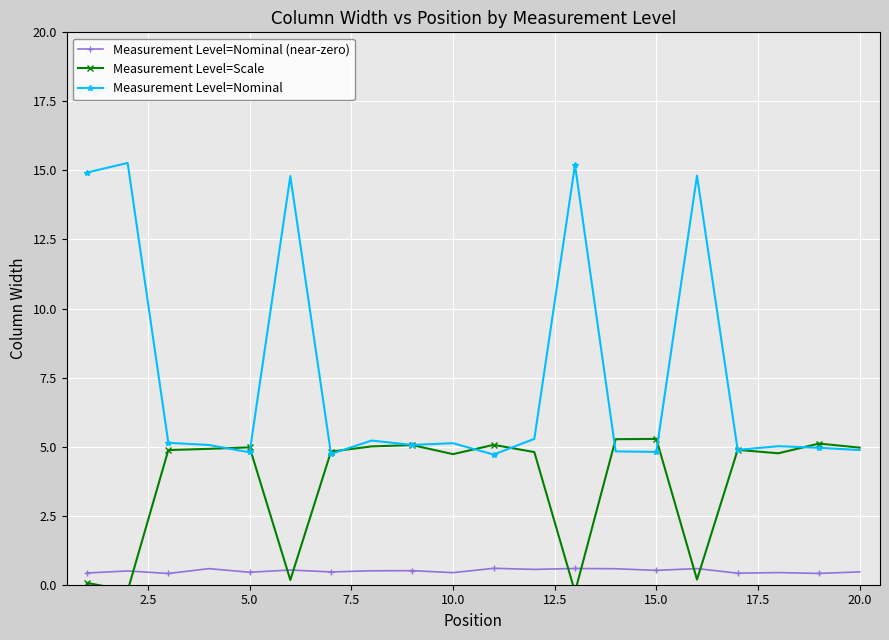

What is the lowest value of the Measurement Level=Nominal (near-zero) series?

0.4